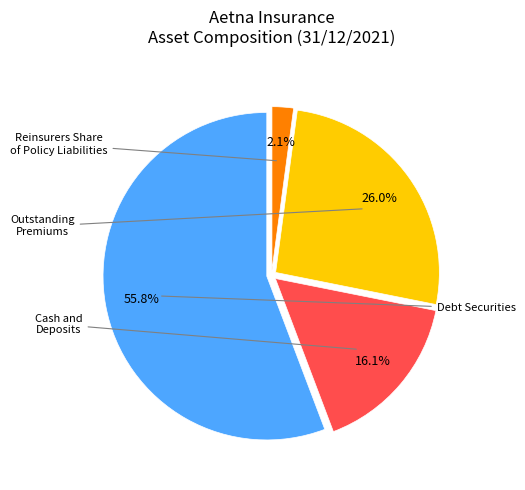

Is there any slice that represents more than half of the pie?

Yes